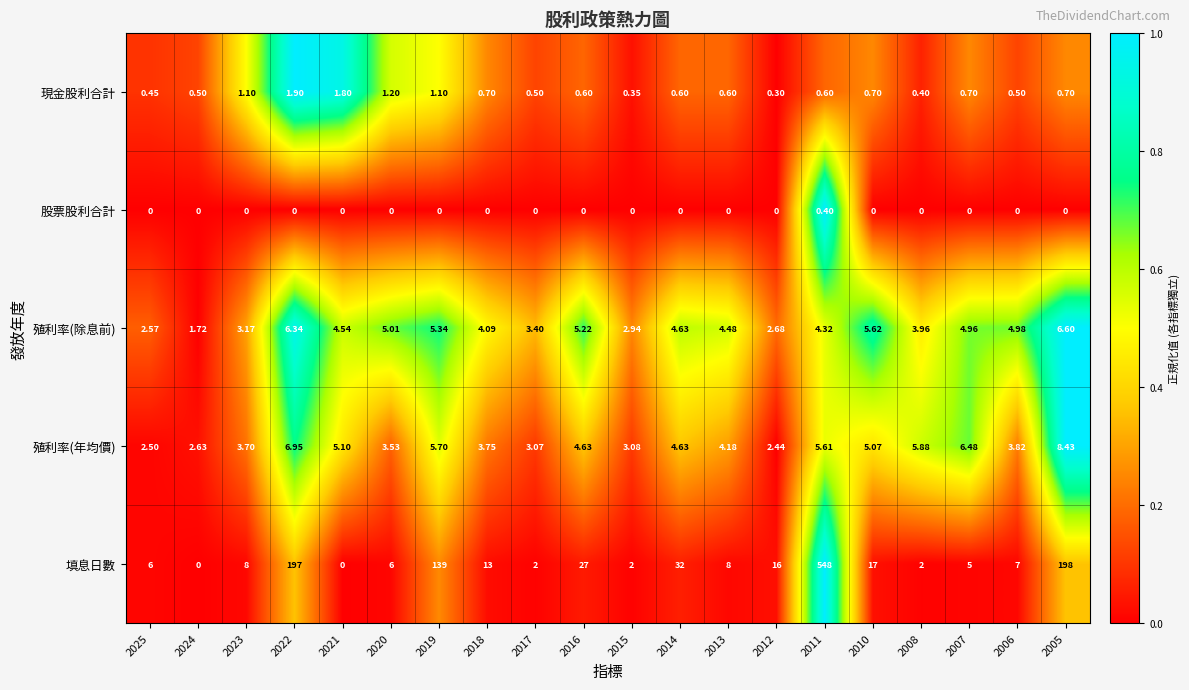

Which series has the largest range (max minus min)?

填息日數